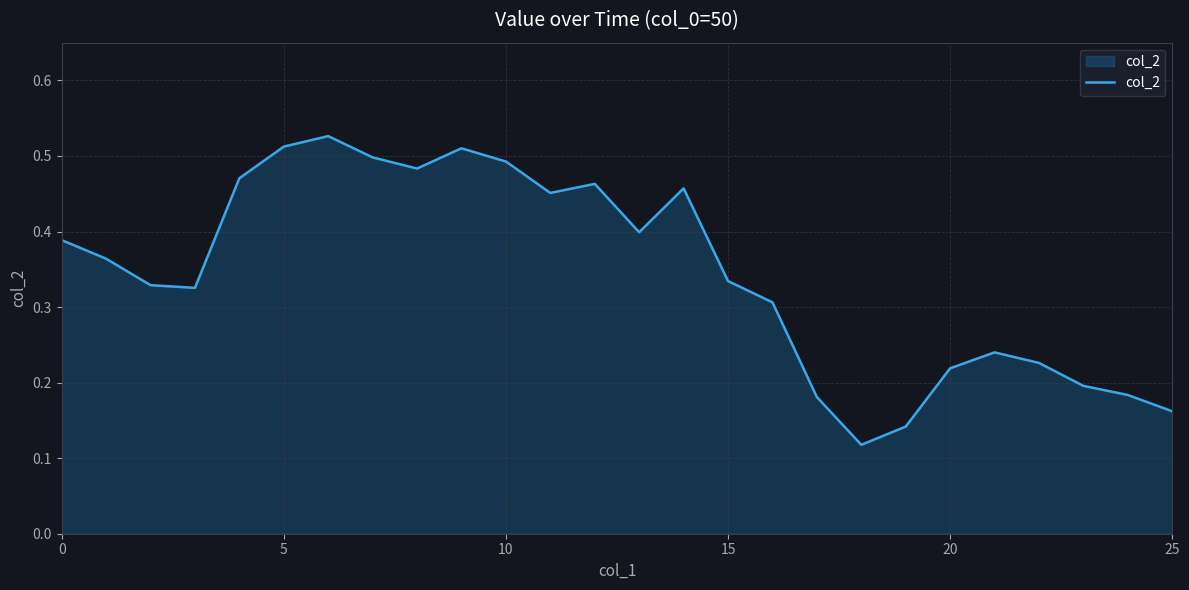

Reading left to right, transcribe all the data shown in this chart.

0.4	0.4	0.3	0.3	0.5	0.5	0.5	0.5	0.5	0.5	0.5	0.5	0.5	0.4	0.5	0.3	0.3	0.2	0.1	0.1	0.2	0.2	0.2	0.2	0.2	0.2